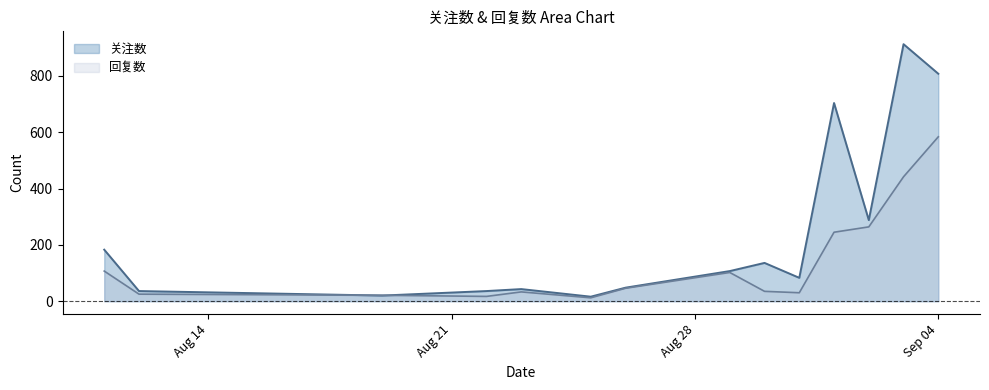

How many interior local valleys does the 回复数 series have?

3